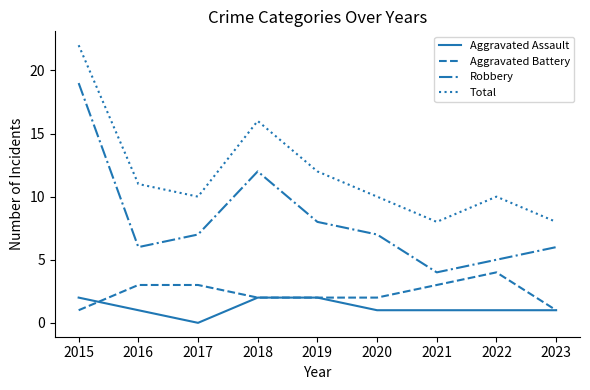

At which category is the sum across all series the highest?

2015